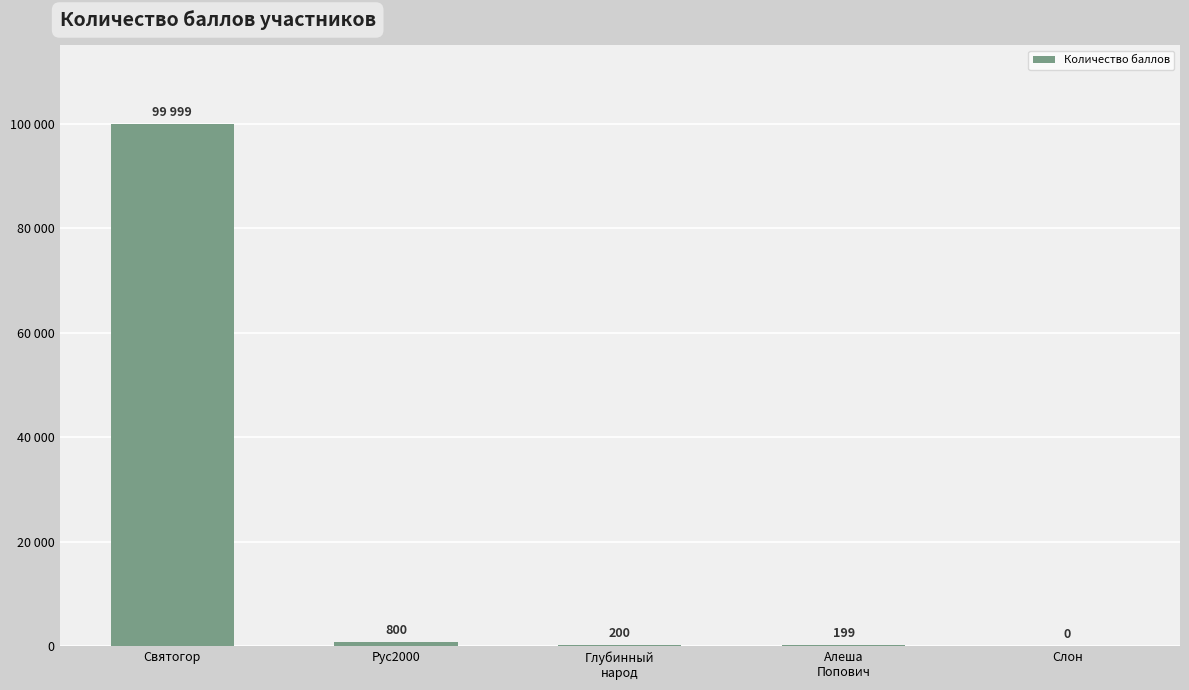

Where does the data first go above 200?

Святогор